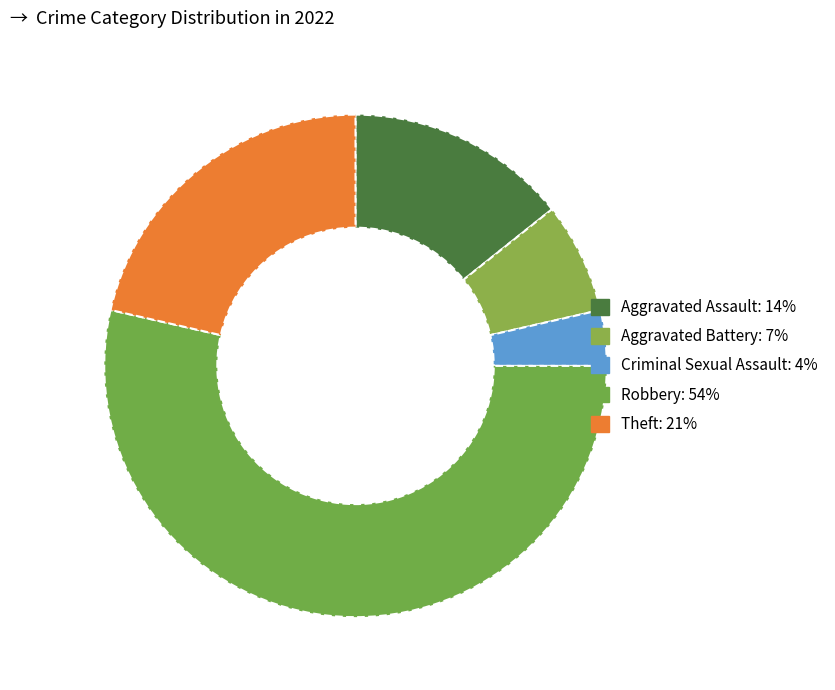

True or false: Aggravated Battery accounts for 7% of the total.

True